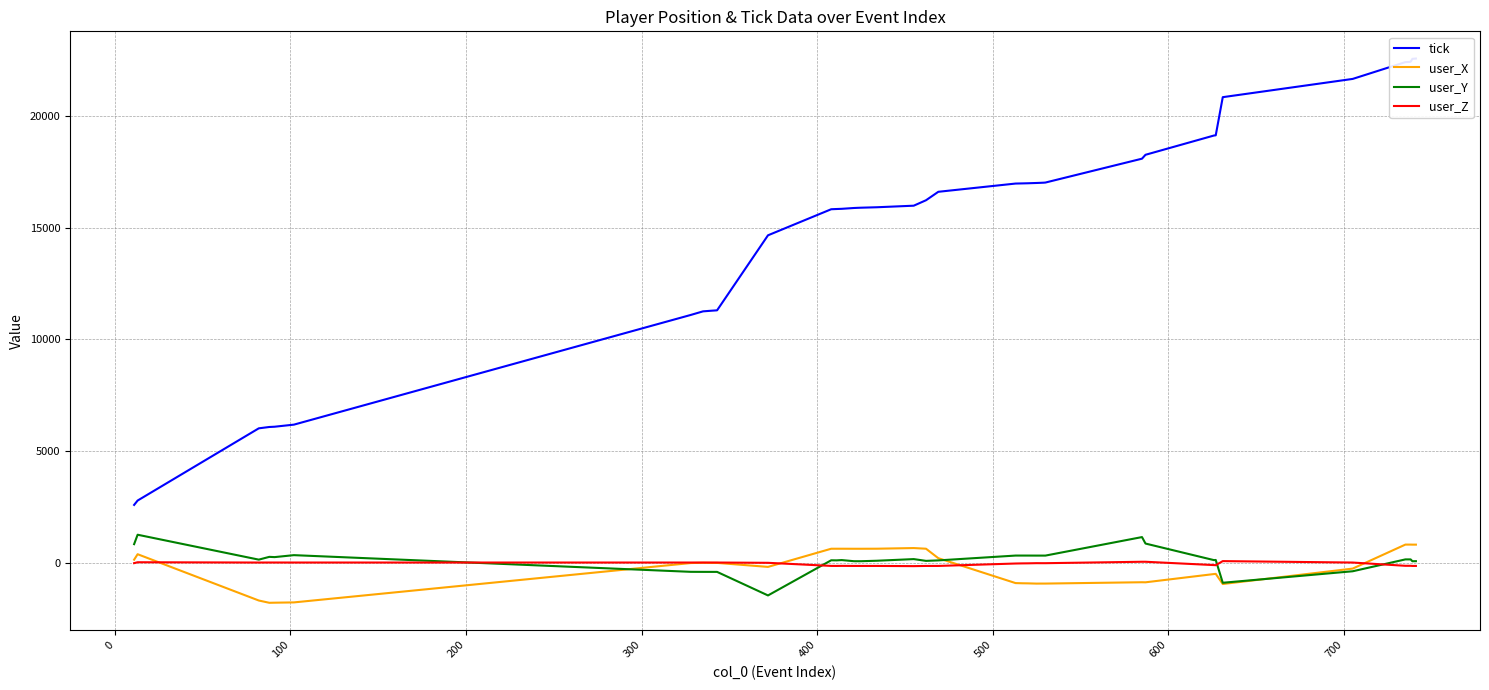

True or false: tick and user_Y intersect in this chart.

False